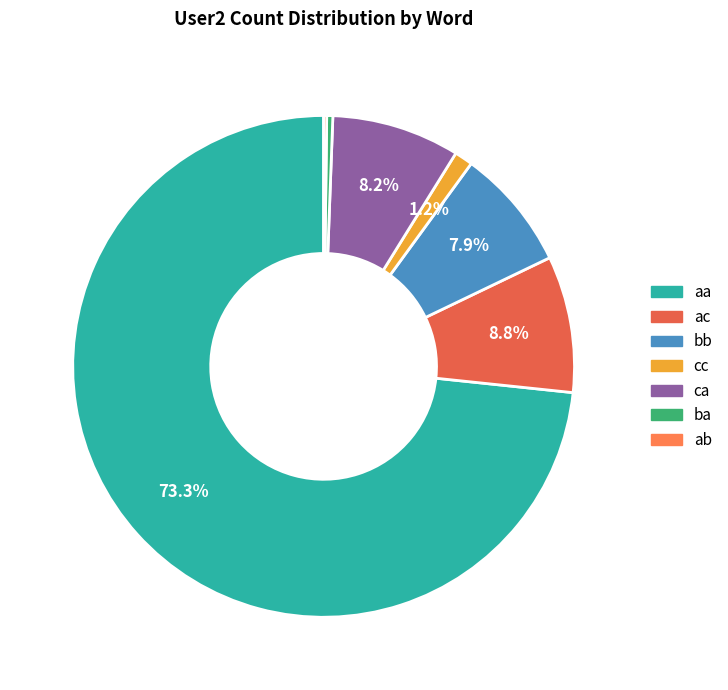

Which slice is the largest?

aa